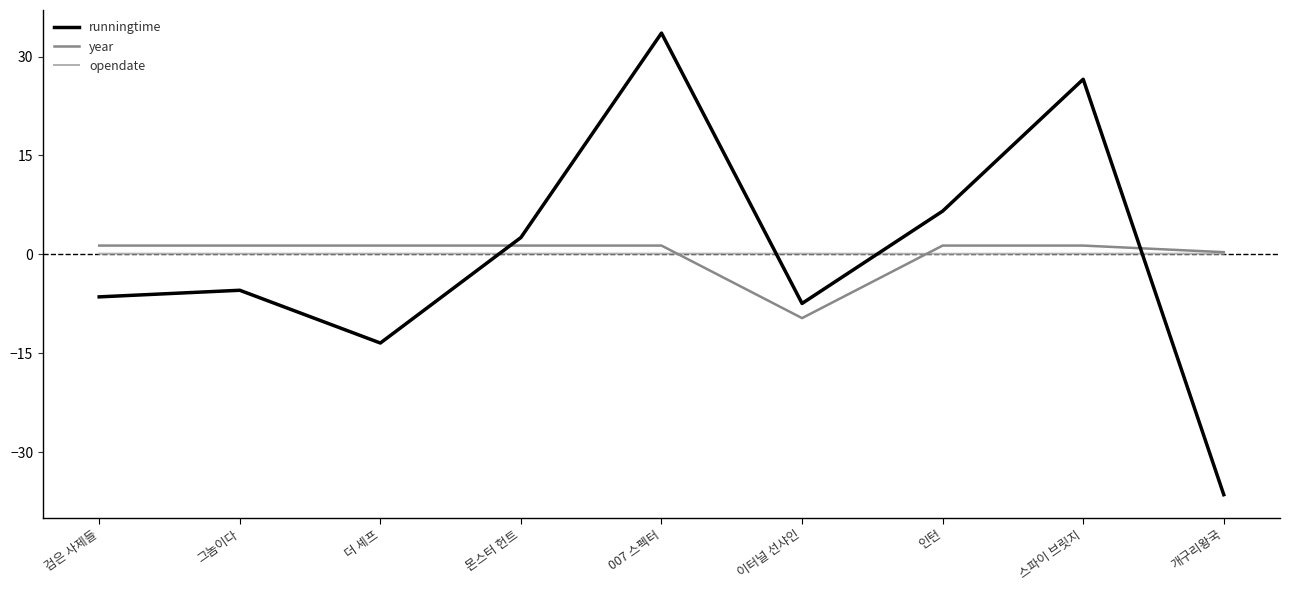

Is the value of opendate at 인턴 greater than the value of year at 검은 사제들?

No